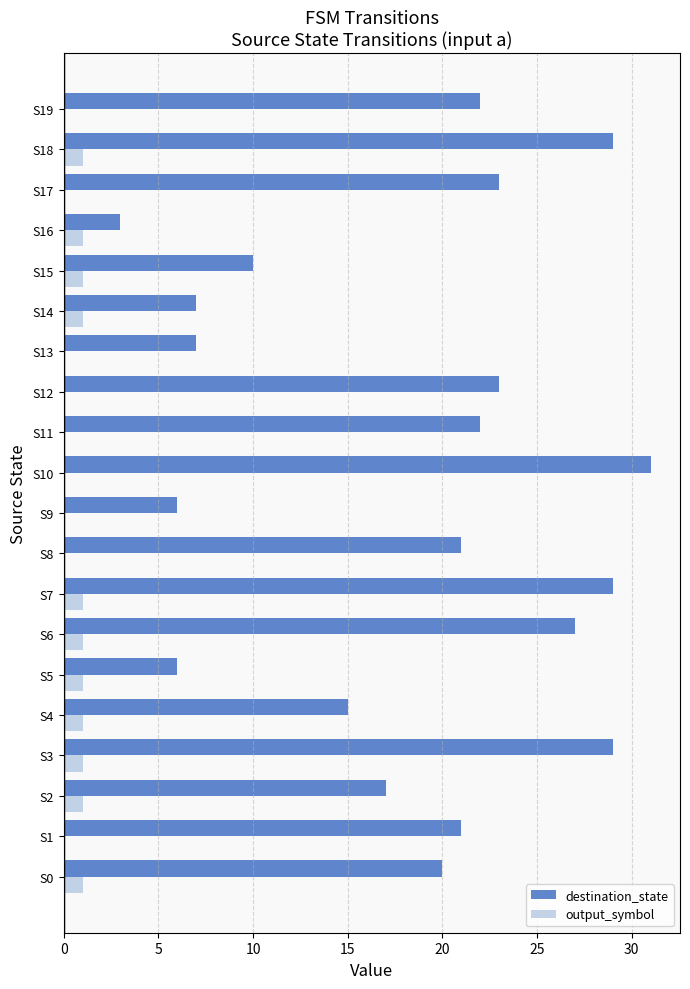

Read the destination_state value at S14.

7